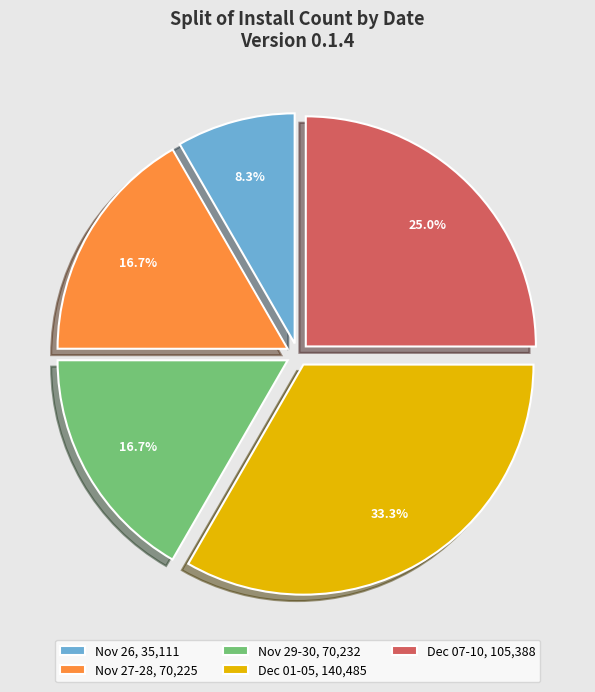

Do Dec 01-05, 140,485 and Dec 07-10, 105,388 together represent more than half of the pie?

Yes